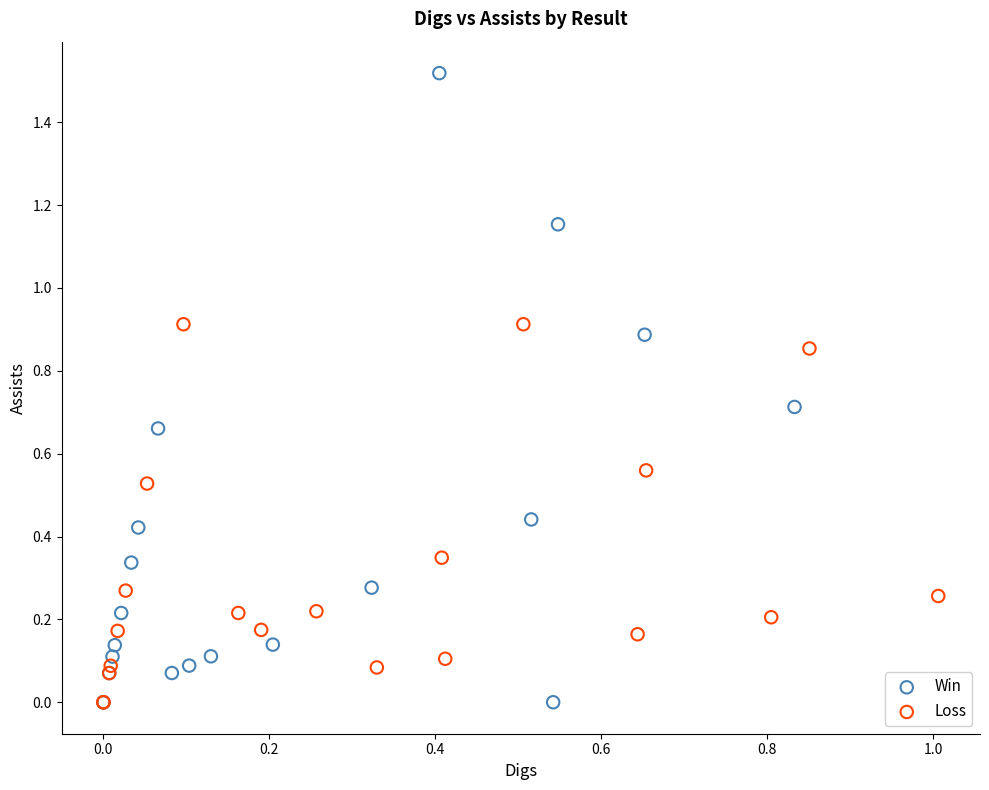

Which series has the widest spread of Y values?

Win